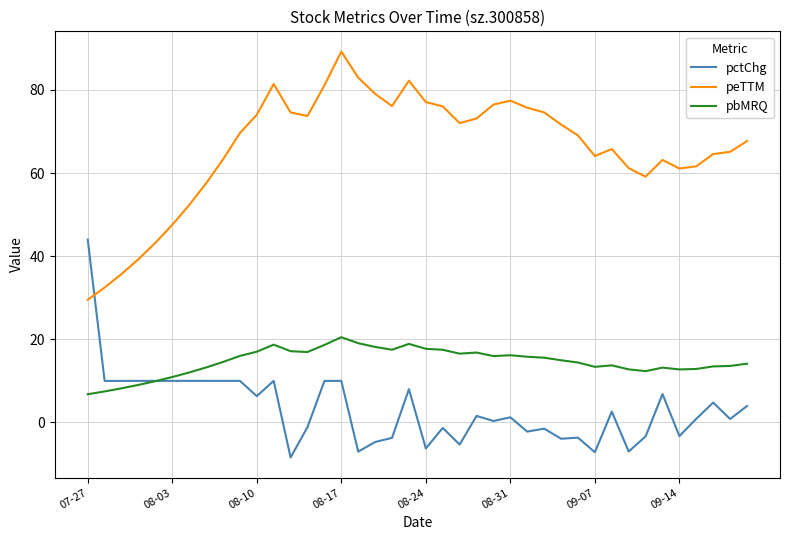

After their last crossing, which series has the higher values: pctChg or peTTM?

peTTM